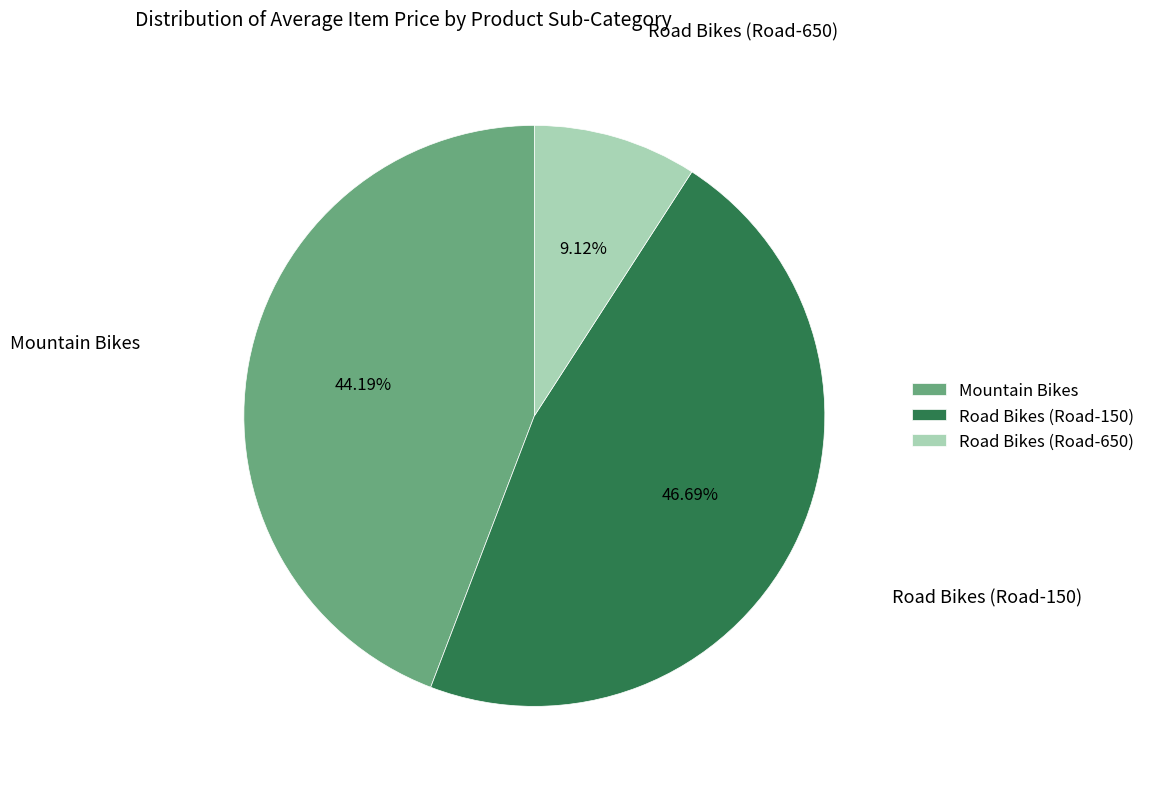

Which category has the biggest portion of the pie?

Road Bikes (Road-150)